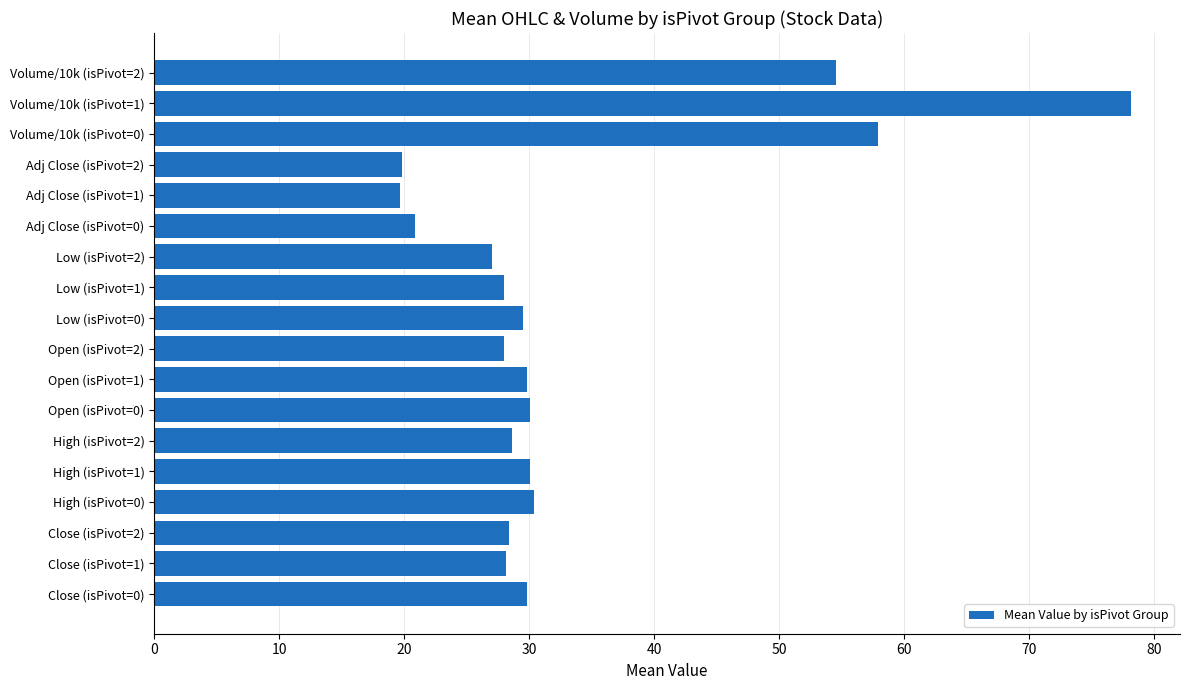

What is the sum of all values?

598.5